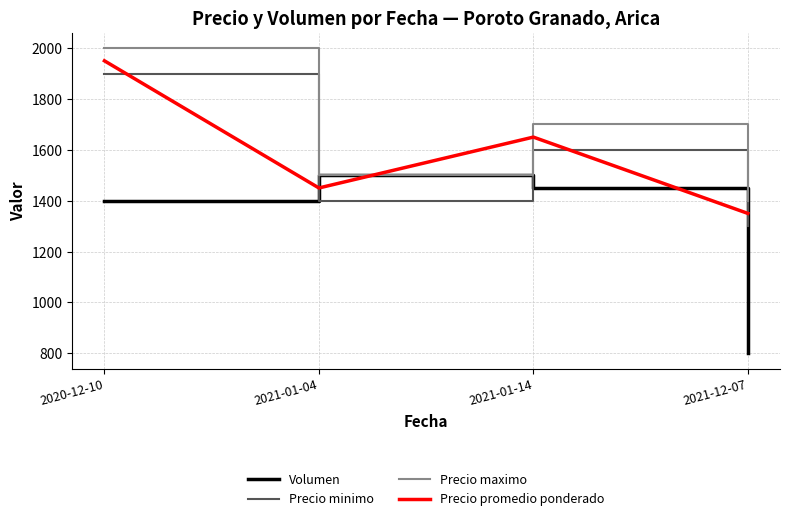

List the labels in order of Precio promedio ponderado value, largest first.

2020-12-10, 2021-01-14, 2021-01-04, 2021-12-07